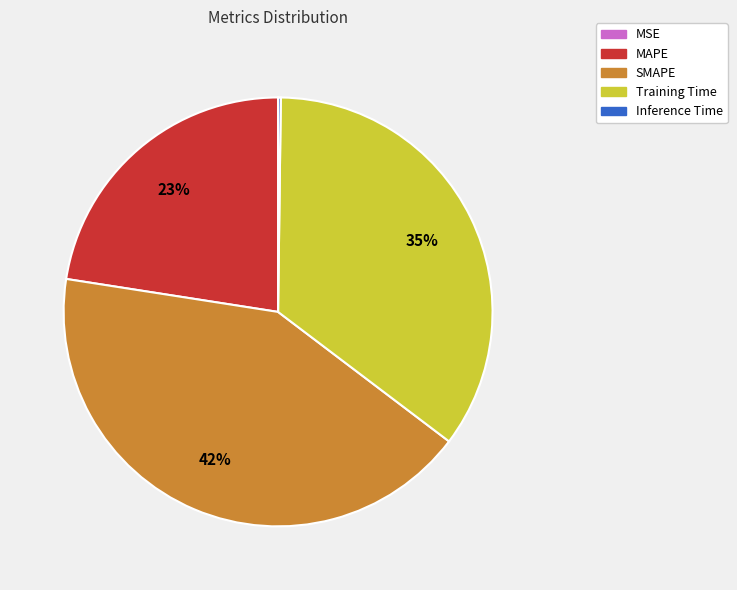

Does any single category account for the majority?

No